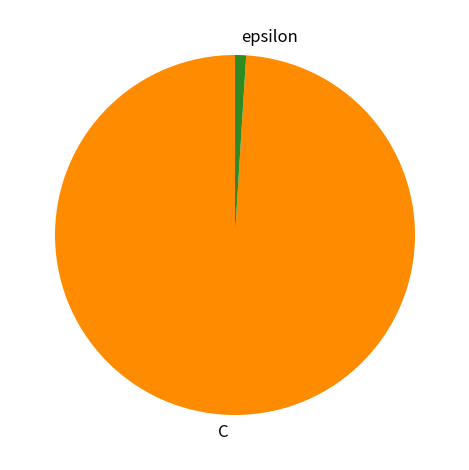

Which has a higher value, epsilon or C?

C